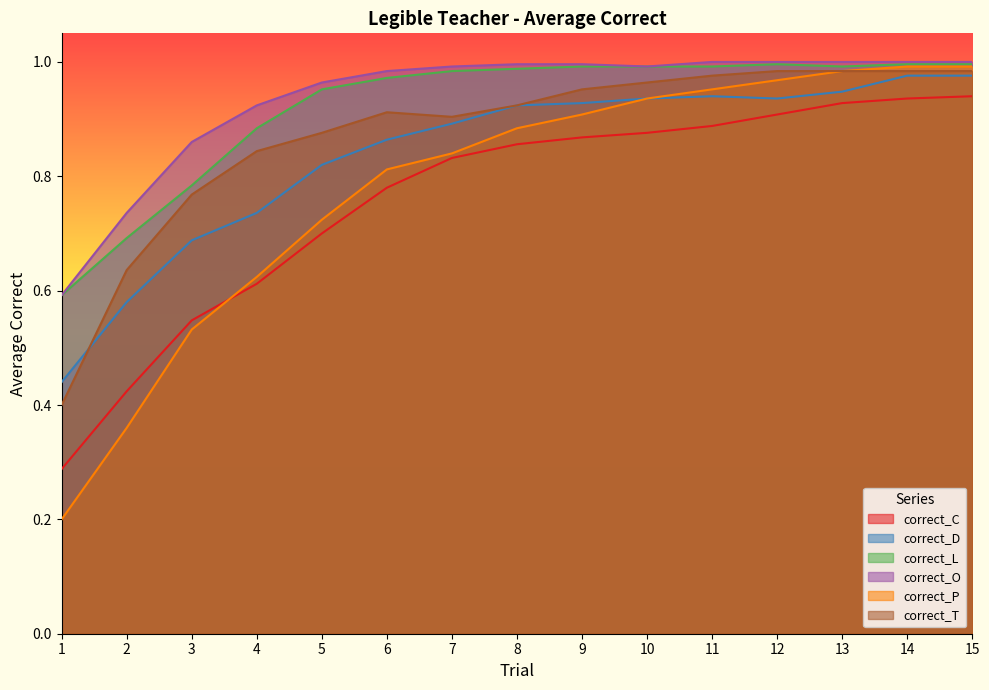

At which label is correct_T closest to 0?

1